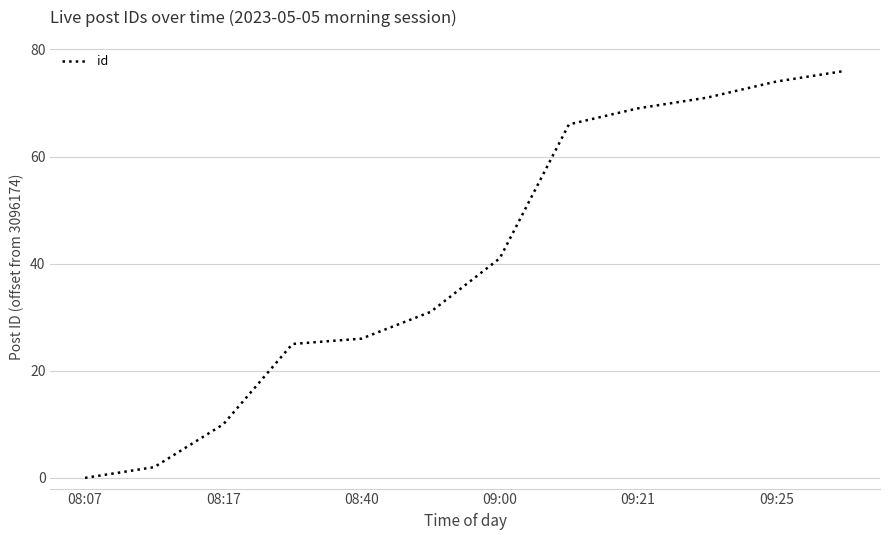

What is the greatest value displayed?

76